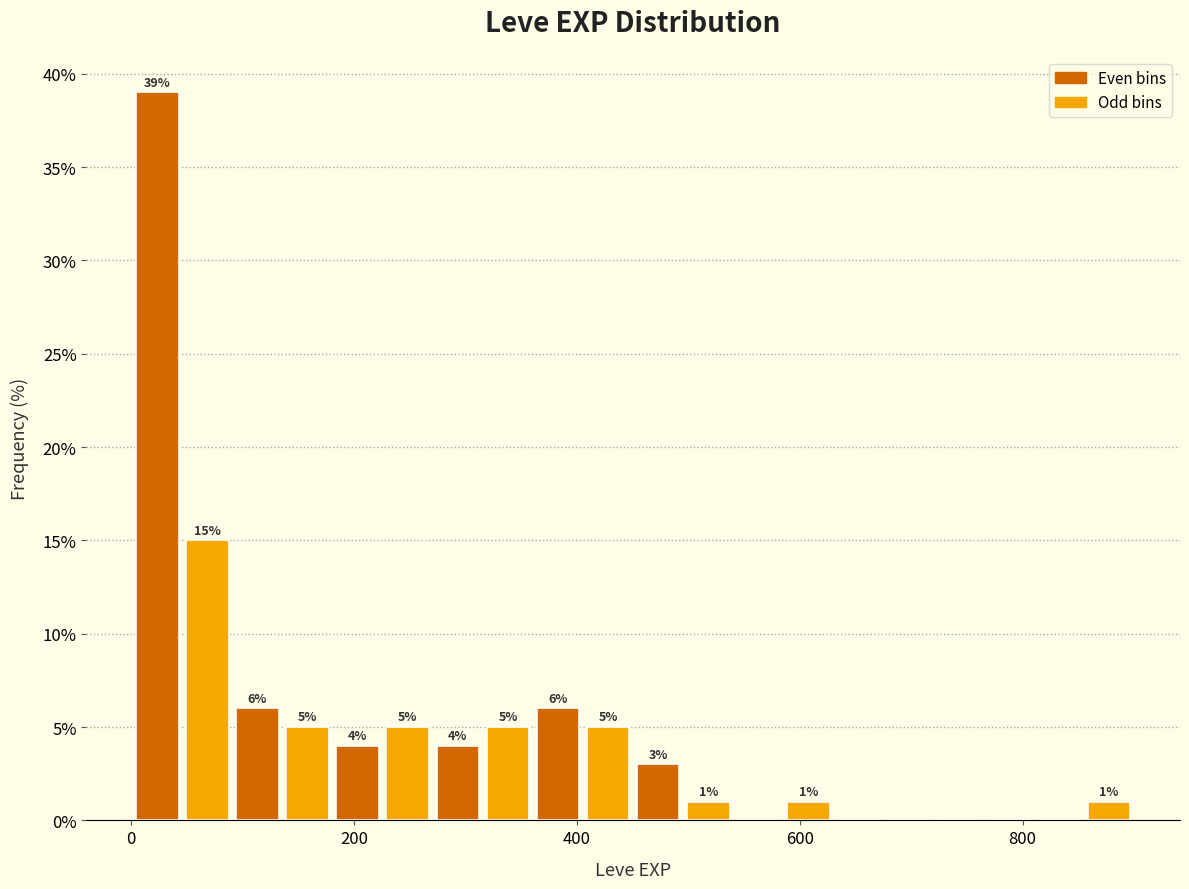

Around what value on the x-axis is the tallest bar? Give the approximate position of its centre, as read against the axis.

20